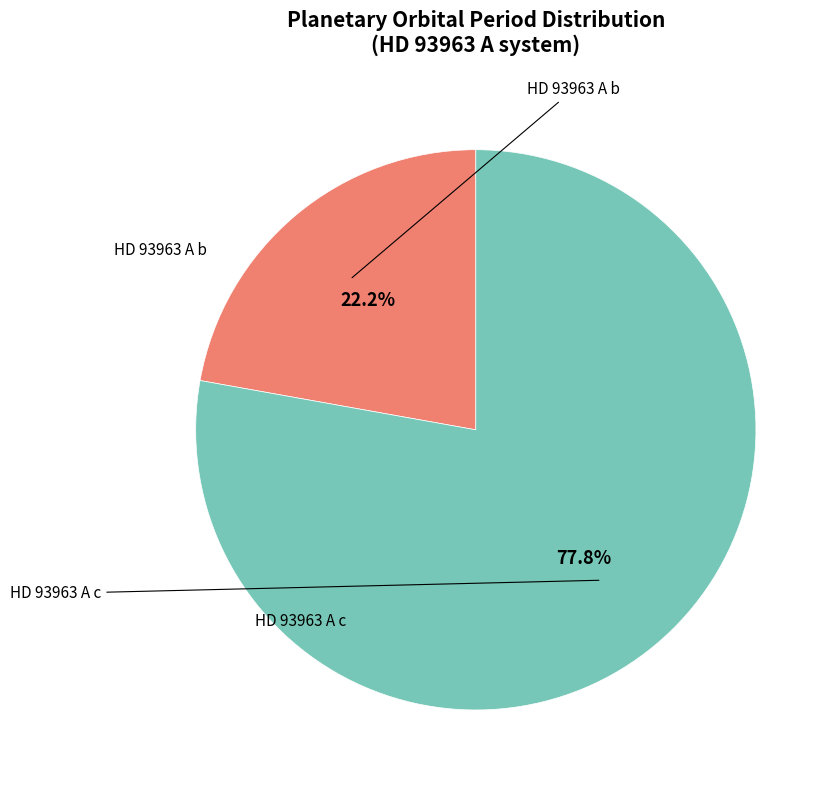

Is there any slice that represents more than half of the pie?

Yes